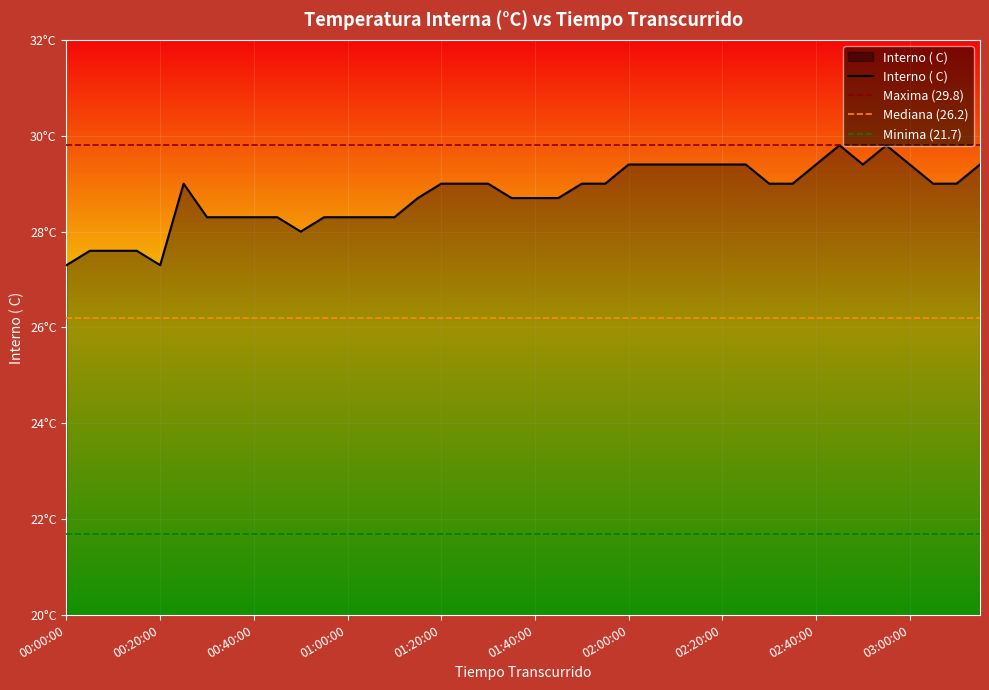

What is the minimum value shown in the chart?

27.3